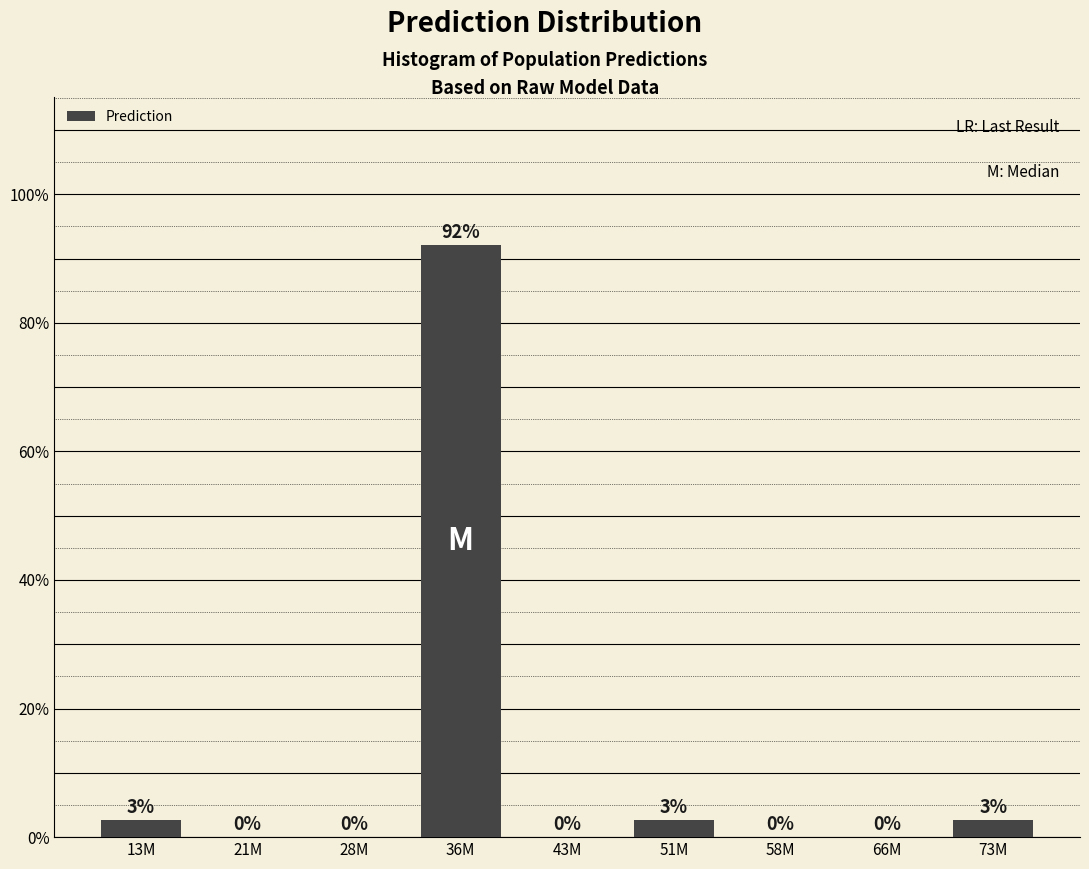

At which category does the chart reach its peak across all series?

36M